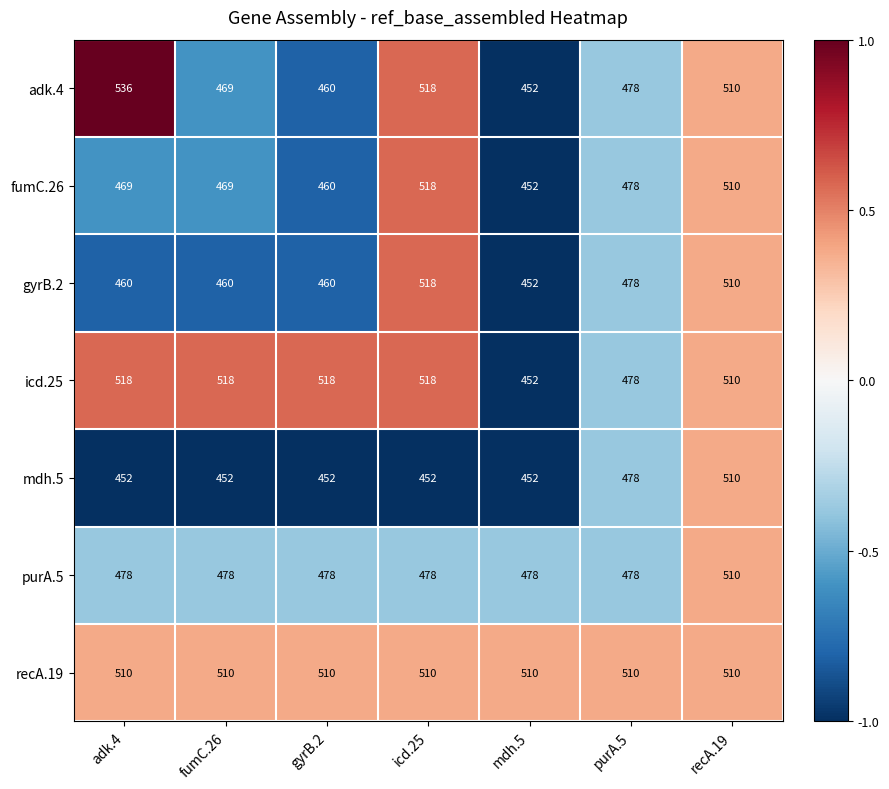

At adk.4, list the series in order from largest to smallest.

adk.4, icd.25, recA.19, purA.5, fumC.26, gyrB.2, mdh.5